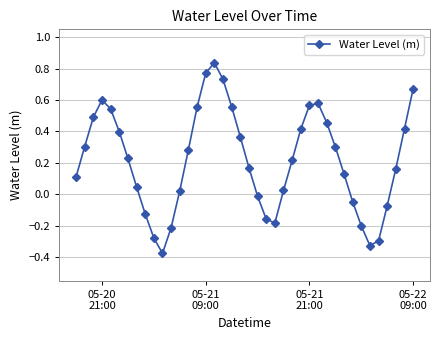

How many points are higher than both their immediate neighbors (excluding endpoints)?

3